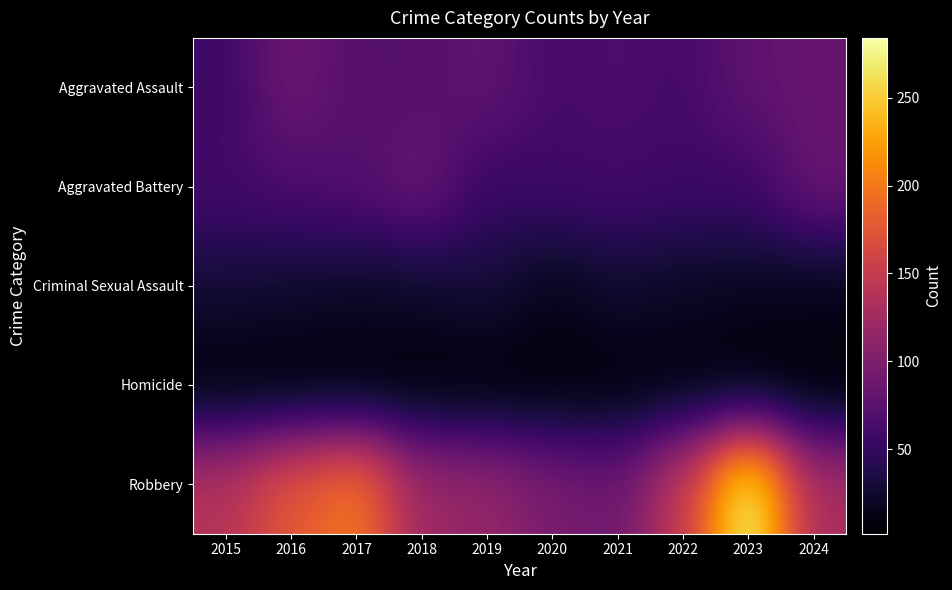

Reading left to right, what are all the values shown in this chart?

Aggravated Assault: 2015=56	2016=88	2017=72	2018=72	2019=80	2020=62	2021=66	2022=61	2023=79	2024=84
Aggravated Battery: 2015=60	2016=66	2017=71	2018=86	2019=53	2020=57	2021=60	2022=56	2023=56	2024=85
Criminal Sexual Assault: 2015=29	2016=26	2017=22	2018=24	2019=31	2020=16	2021=26	2022=21	2023=18	2024=16
Homicide: 2015=5	2016=4	2017=4	2018=4	2019=4	2020=5	2021=6	2022=7	2023=3	2024=2
Robbery: 2015=139	2016=178	2017=202	2018=121	2019=116	2020=97	2021=88	2022=151	2023=284	2024=129